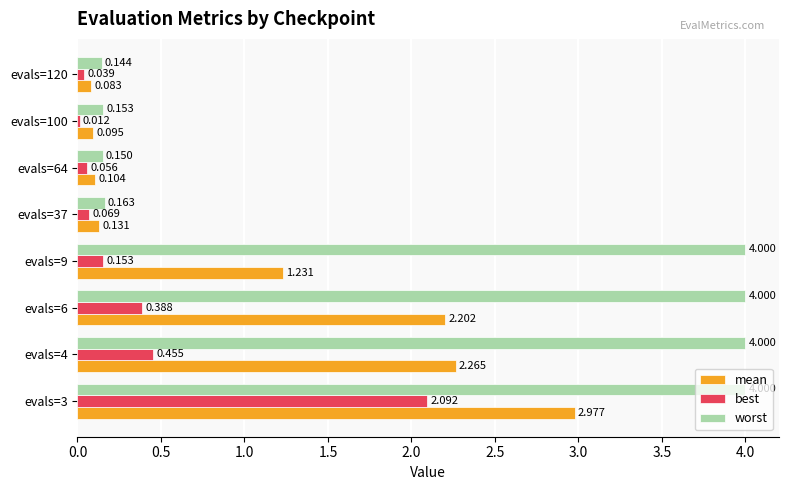

Which series changed the most between evals=4 and evals=6?

best